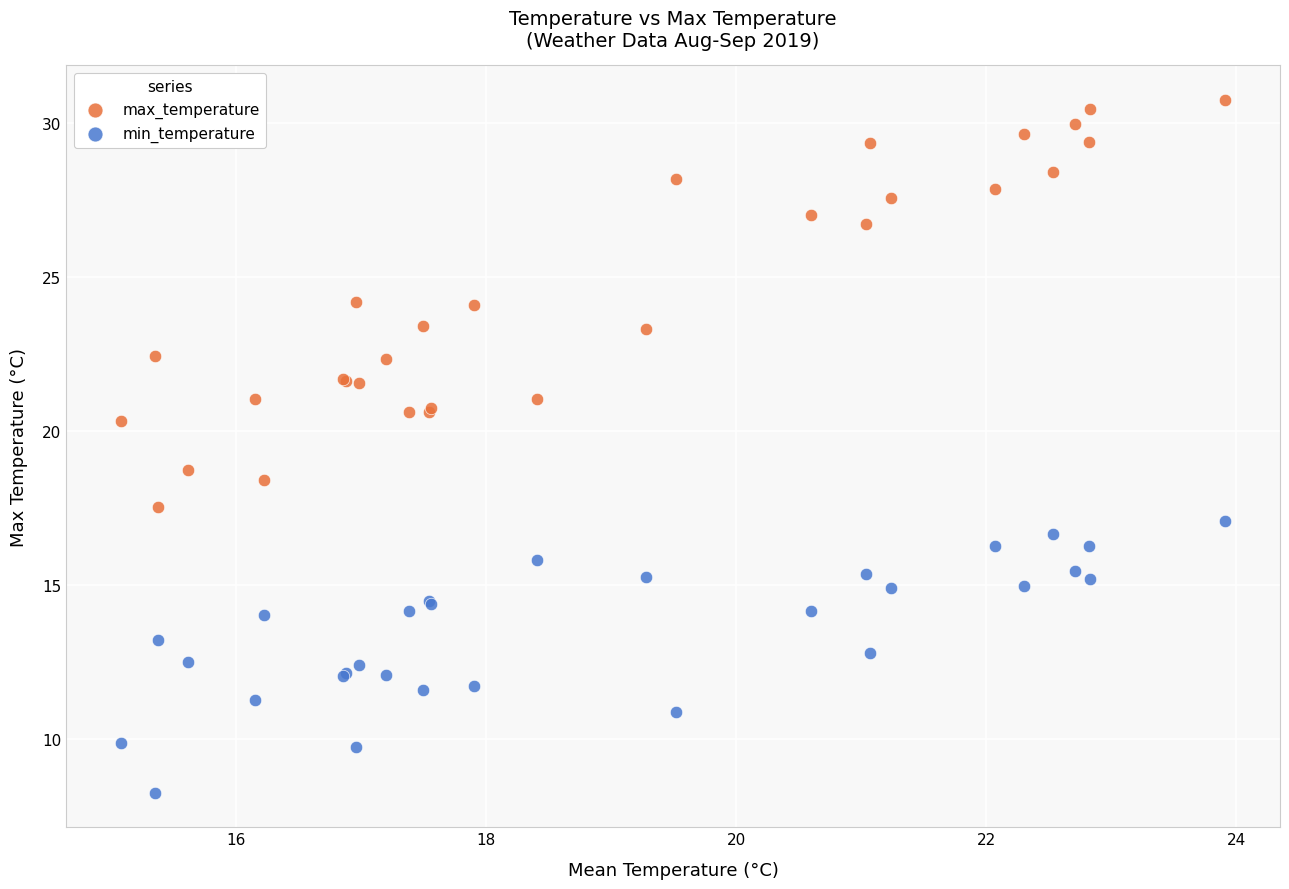

Which series reaches the maximum Y coordinate?

max_temperature